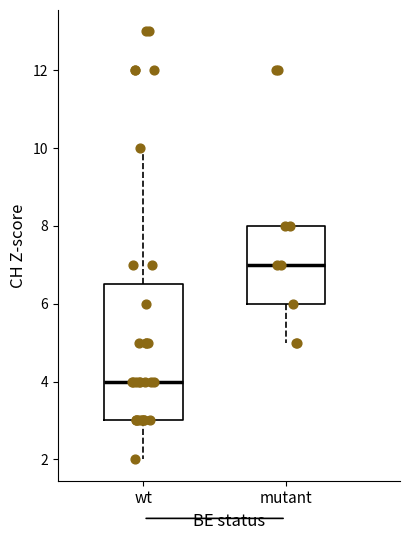

Which box's median line is the highest?

mutant